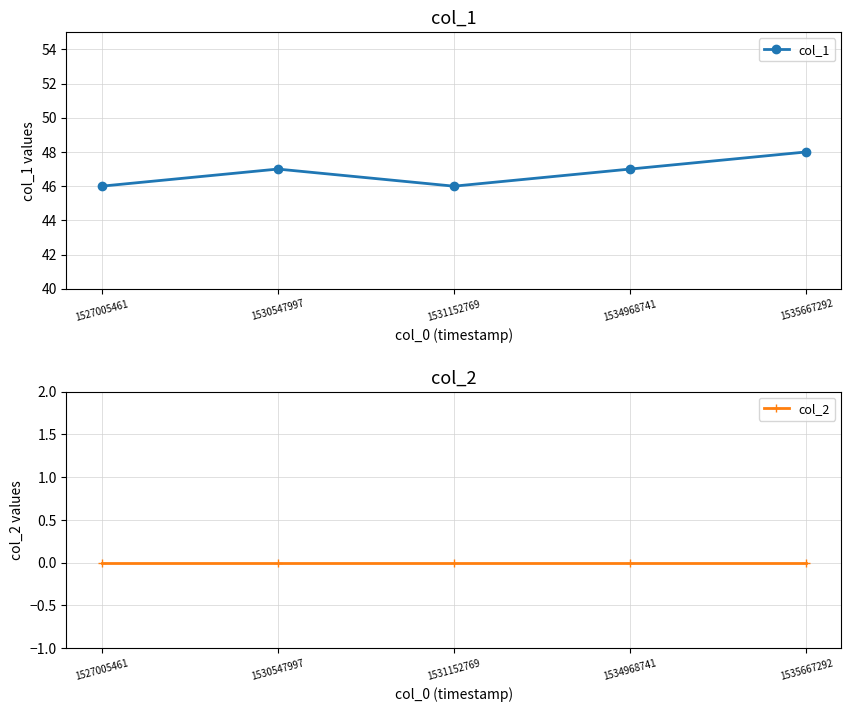

At which category does the chart reach its minimum across all series?

1527005461